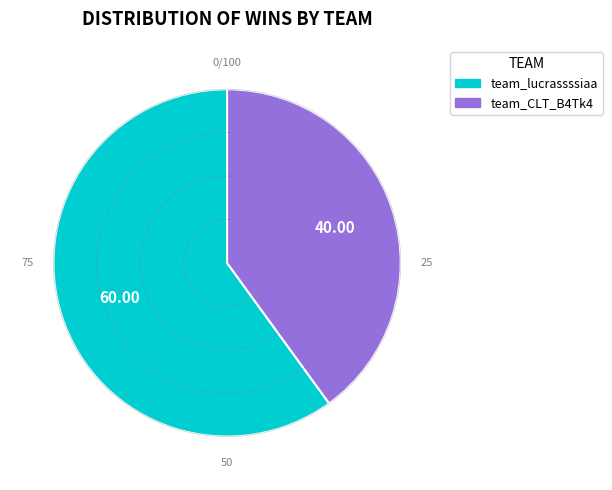

Between team_CLT_B4Tk4 and team_lucrassssiaa, which is larger?

team_lucrassssiaa